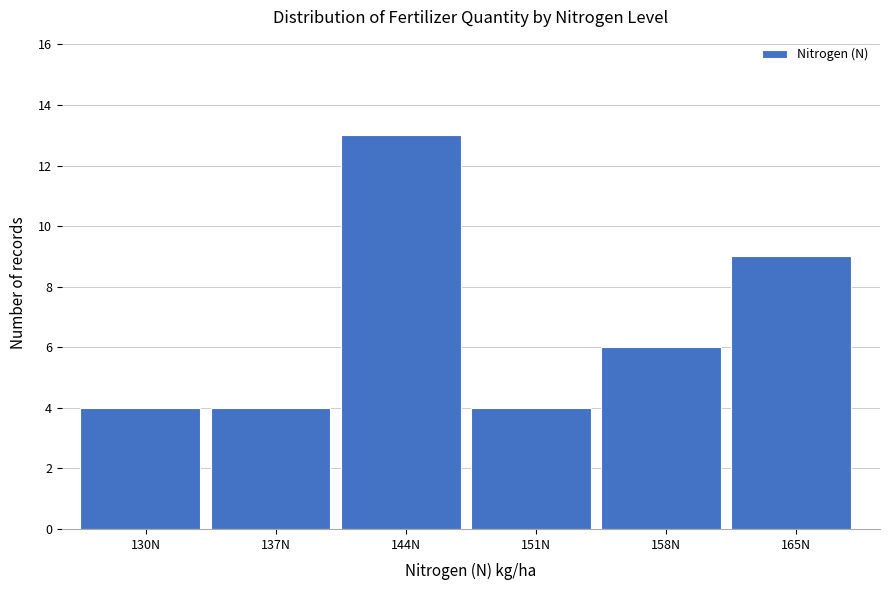

Reading left to right, what are all the values shown in this chart?

4	4	13	4	6	9